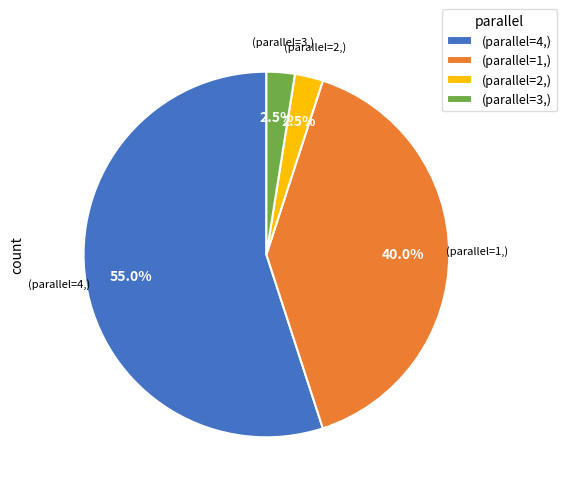

Count the number of slices in the pie.

4